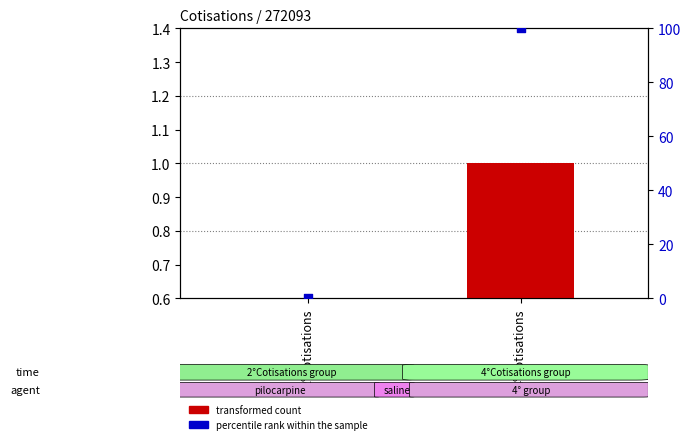

What are all the series names shown in the legend?

transformed count, percentile rank within the sample